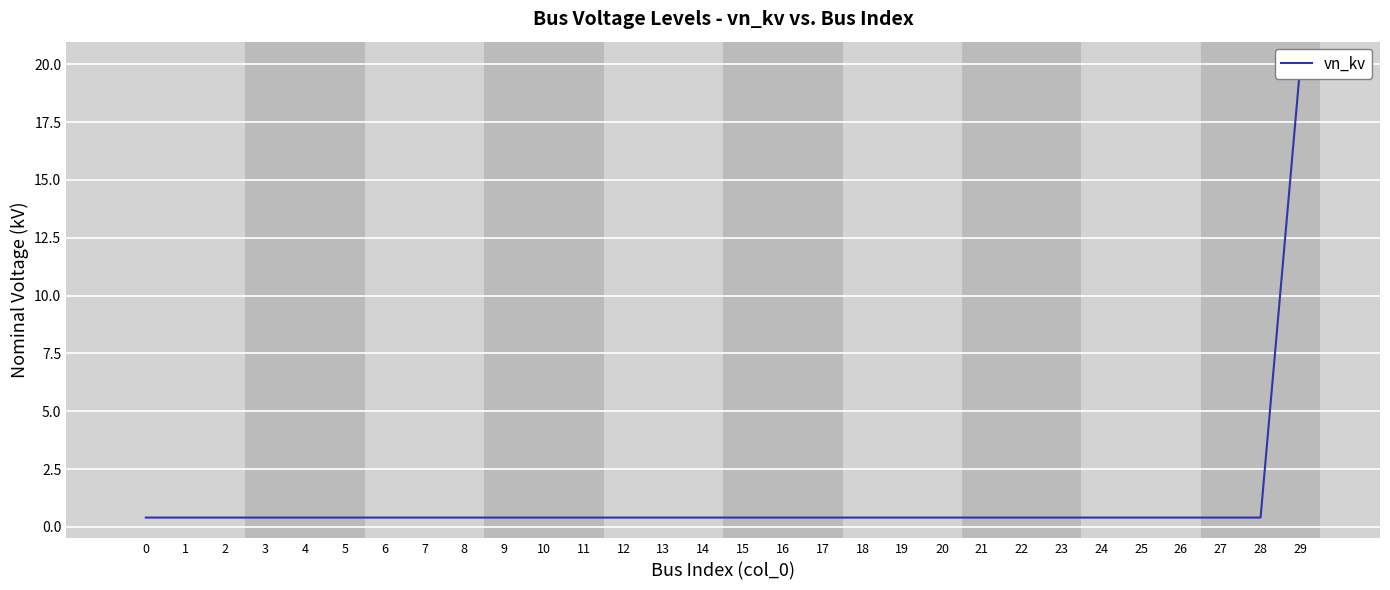

Reading right to left, list all the values displayed in this chart.

29=20.0	28=0.4	27=0.4	26=0.4	25=0.4	24=0.4	23=0.4	22=0.4	21=0.4	20=0.4	19=0.4	18=0.4	17=0.4	16=0.4	15=0.4	14=0.4	13=0.4	12=0.4	11=0.4	10=0.4	9=0.4	8=0.4	7=0.4	6=0.4	5=0.4	4=0.4	3=0.4	2=0.4	1=0.4	0=0.4